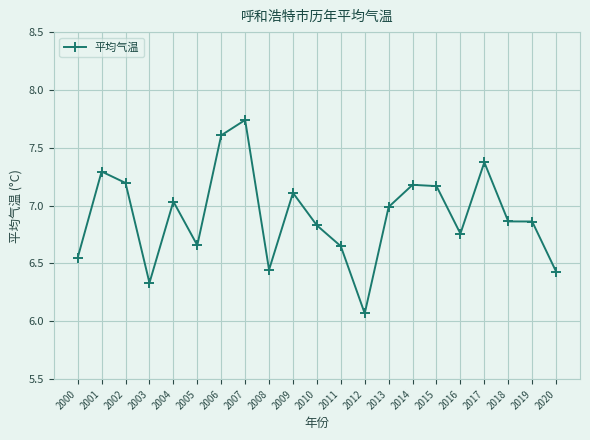

Which label corresponds to the largest value in the chart?

2007